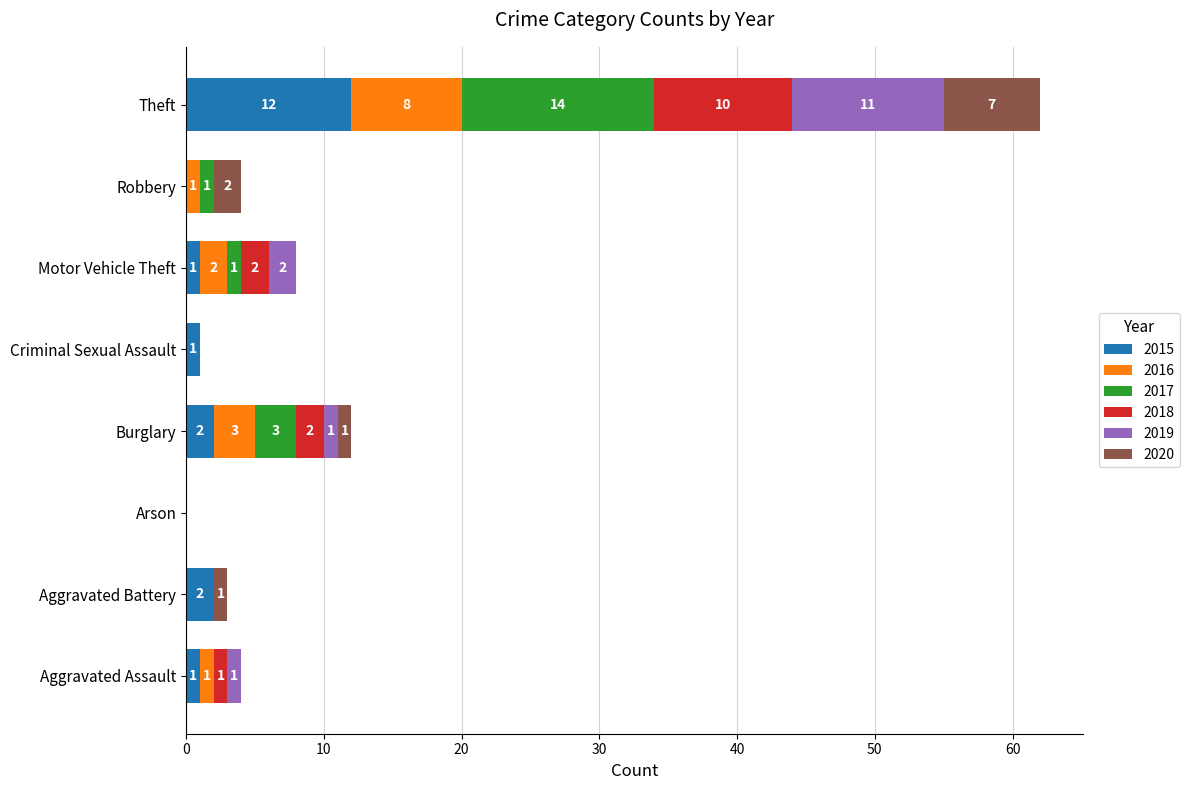

What is the sum of the 2015 values at Criminal Sexual Assault and Theft?

13